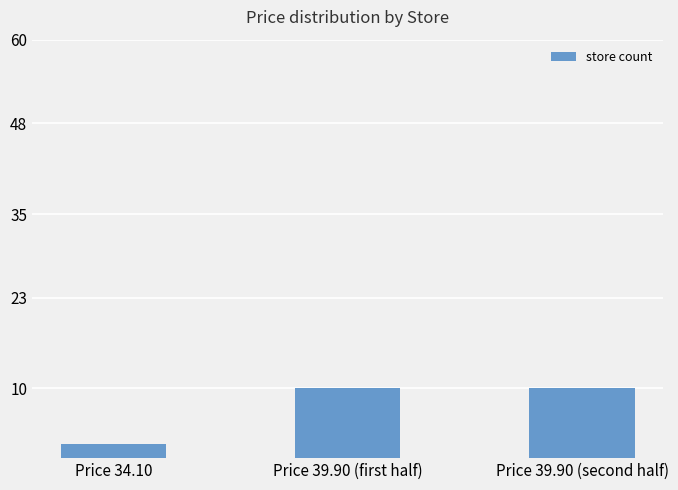

What position from the right is Price 34.10?

3